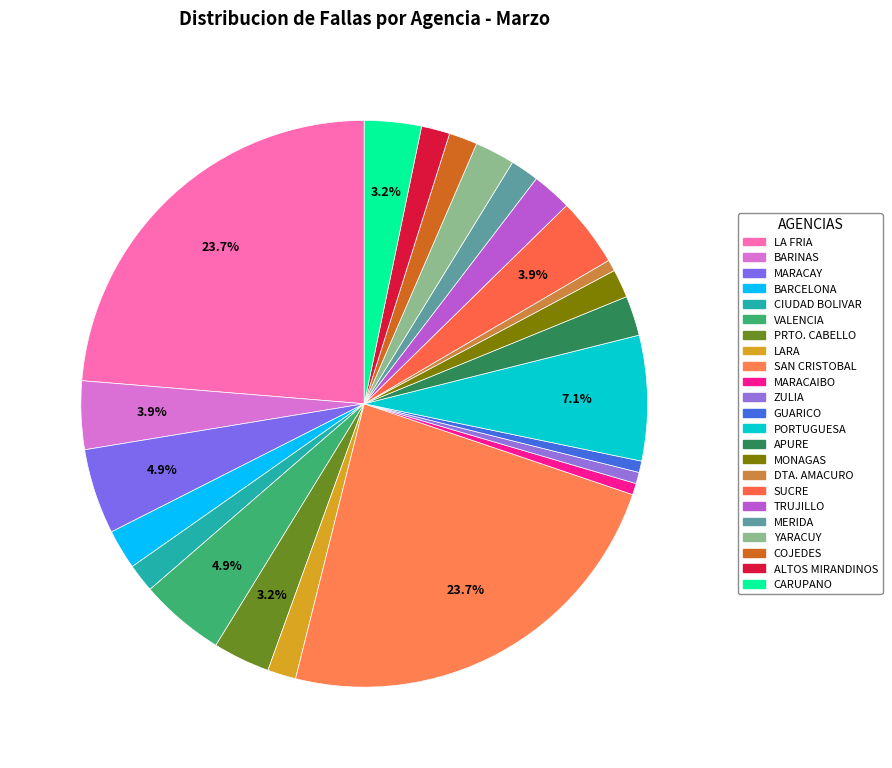

How many segments does this pie chart have?

23